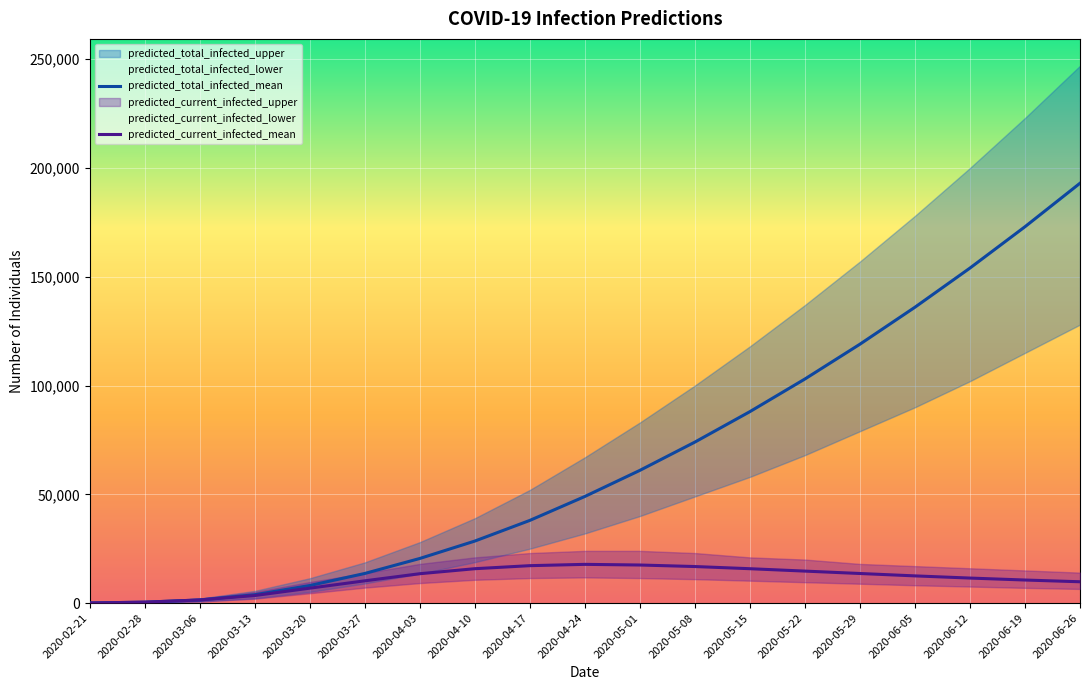

True or false: predicted_total_infected_mean and predicted_current_infected_mean intersect in this chart.

False